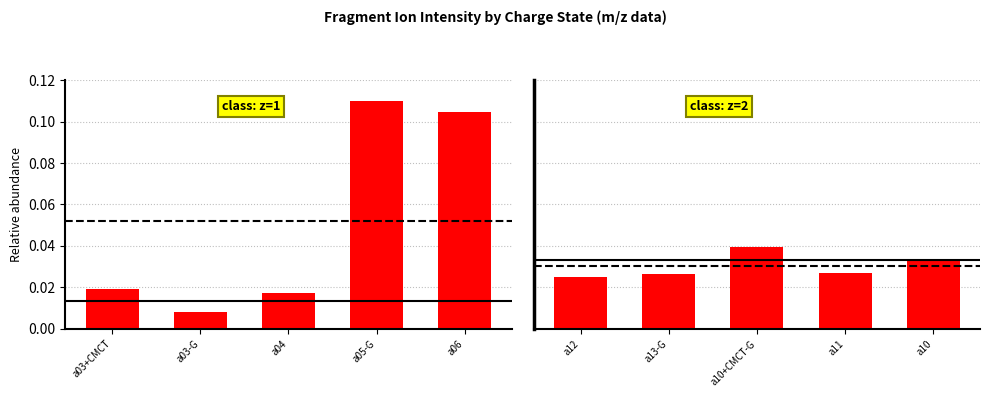

Reading left to right, extract all data points from this chart.

z=1: 0.0	0.0	0.0	0.1	0.1
z=2: 0.0	0.0	0.0	0.0	0.0